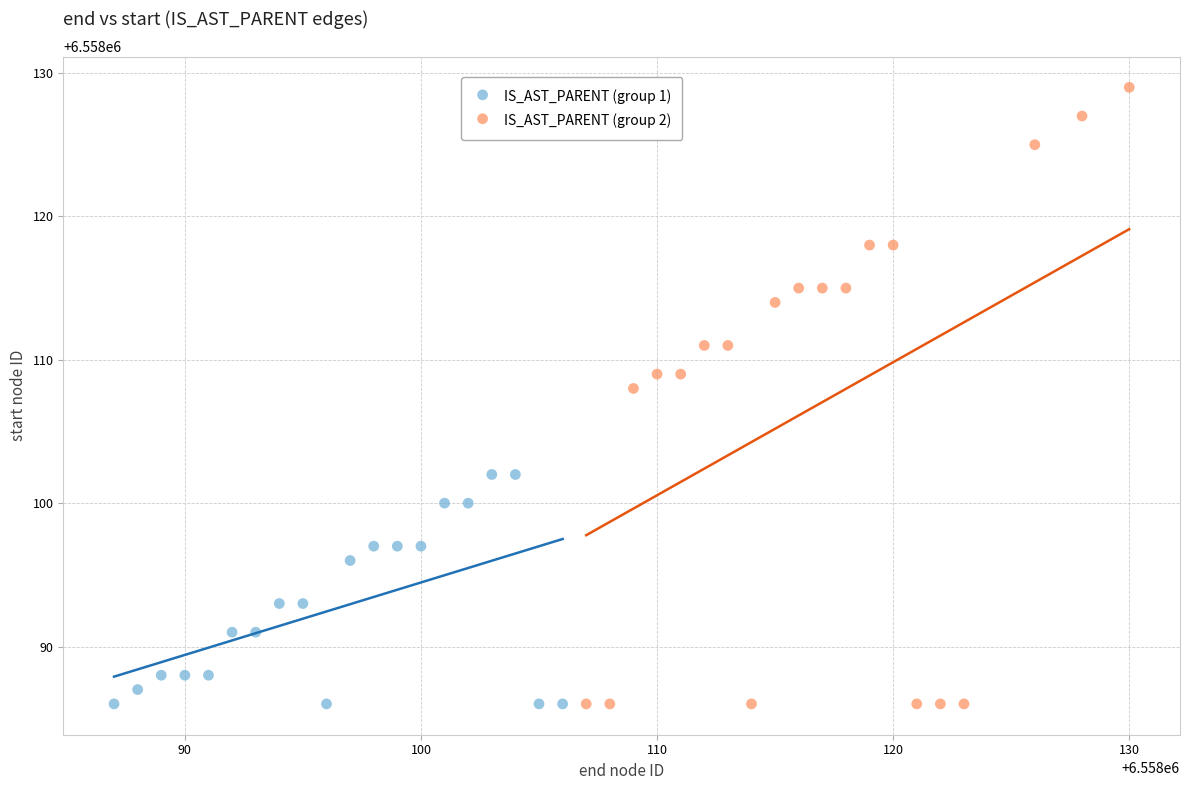

Which series has the largest Y range (max minus min)?

IS_AST_PARENT (group 2)